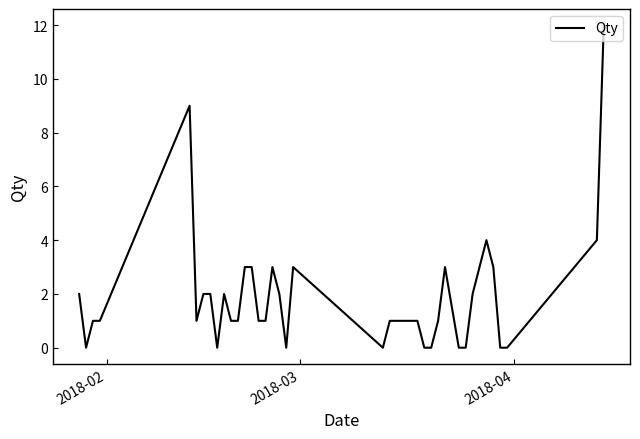

What is the greatest value displayed?

12